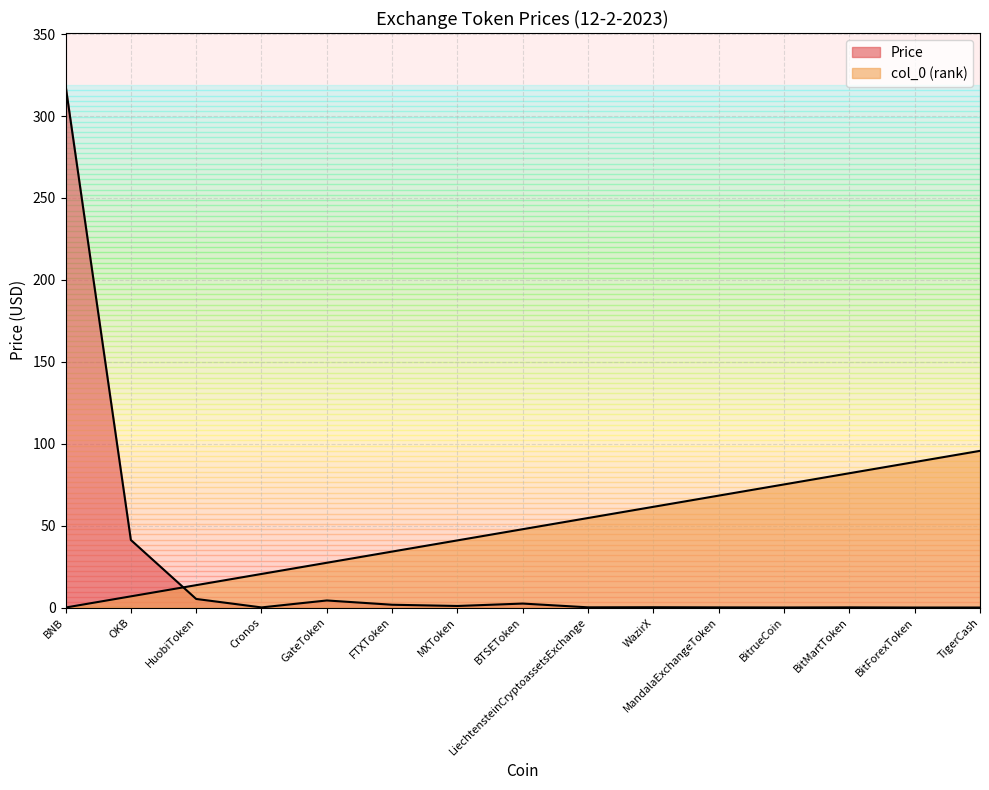

How many lines are shown in the chart?

2